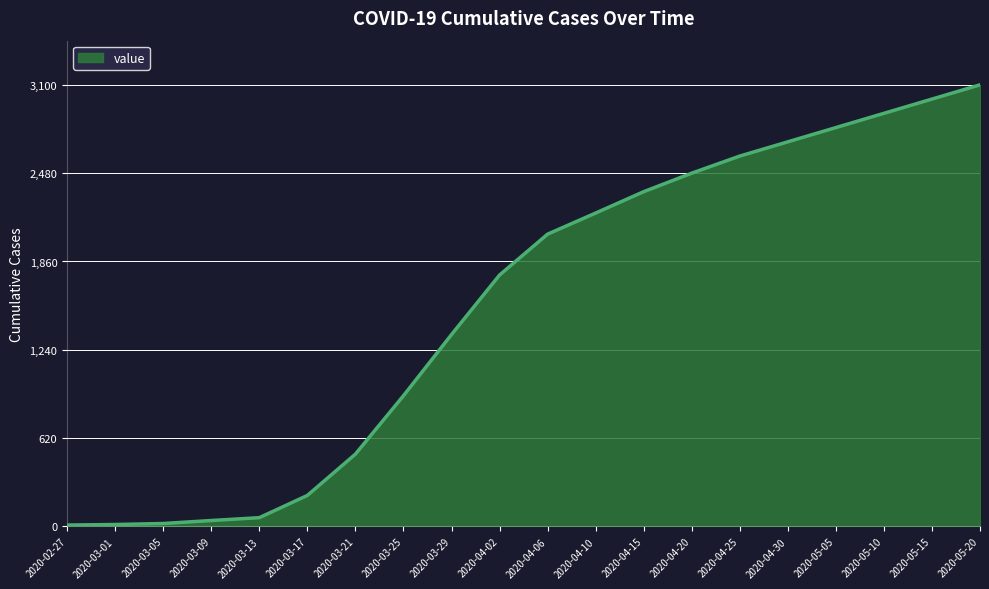

What is the sum of all values?

31087